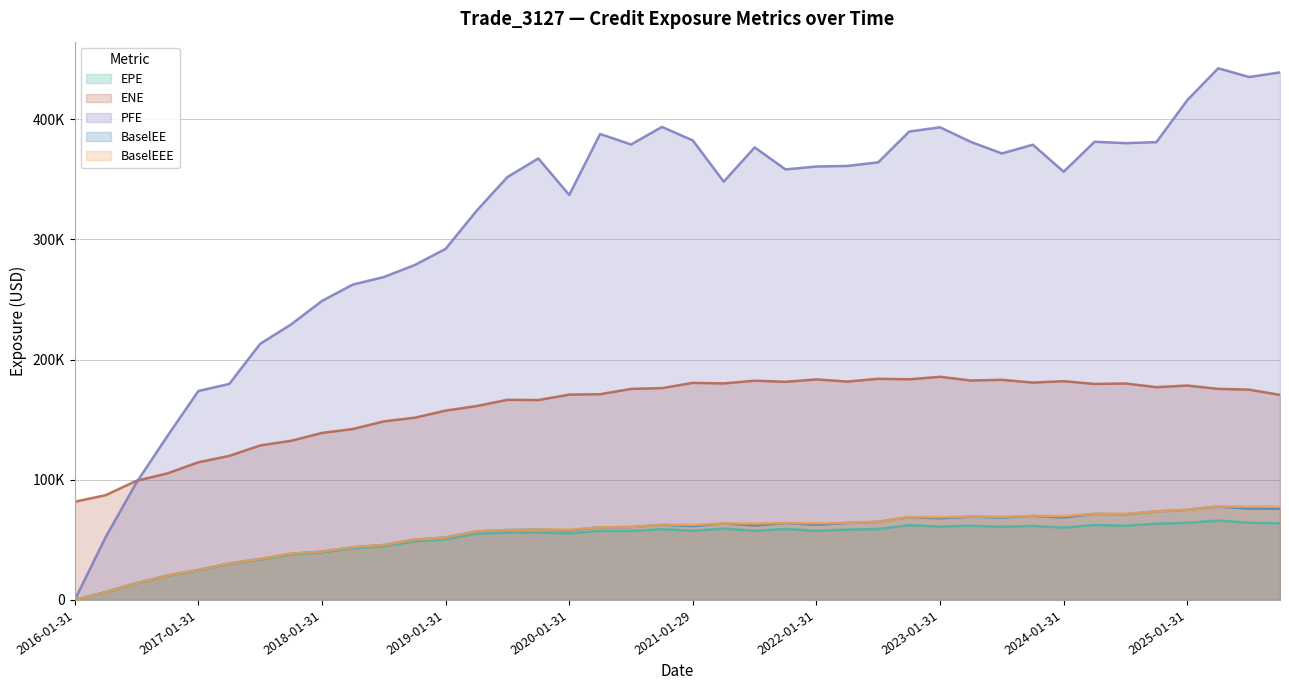

The value of BaselEEE at 2017-07-31 is 23723.0. True or false?

False